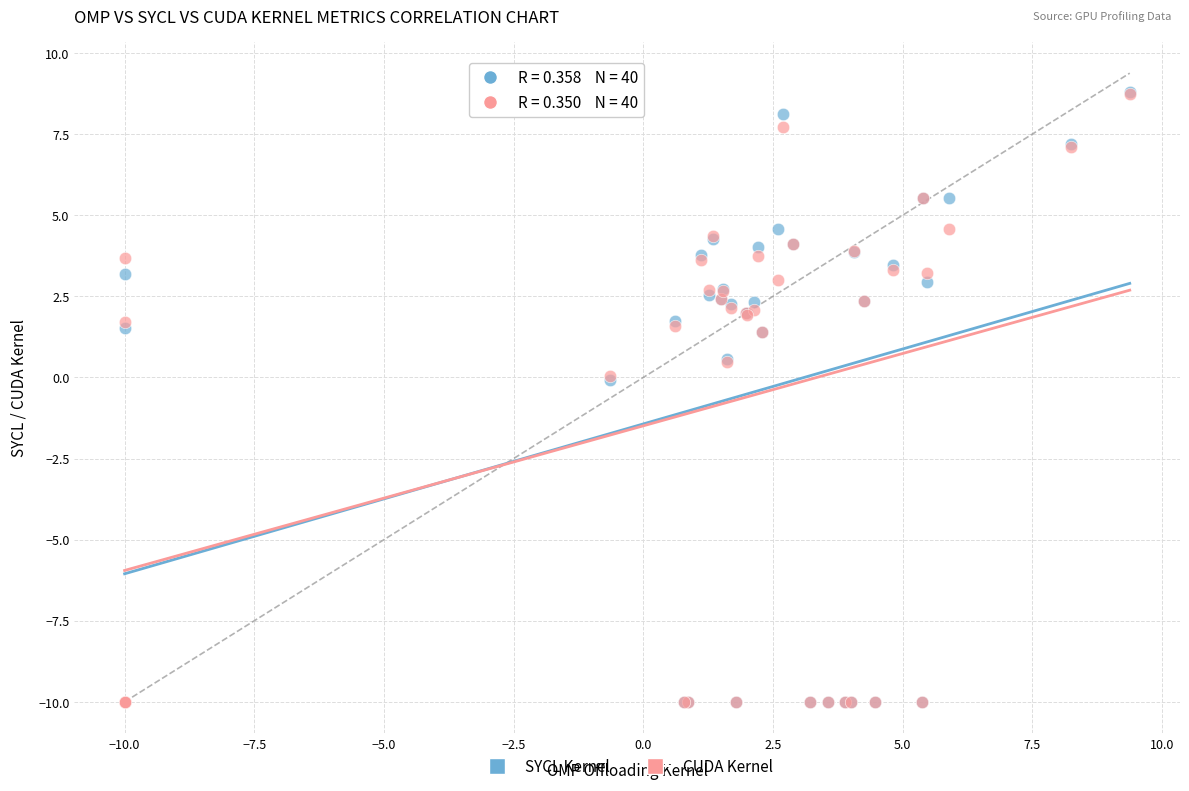

What are all the series names shown in the legend?

SYCL Kernel, CUDA Kernel